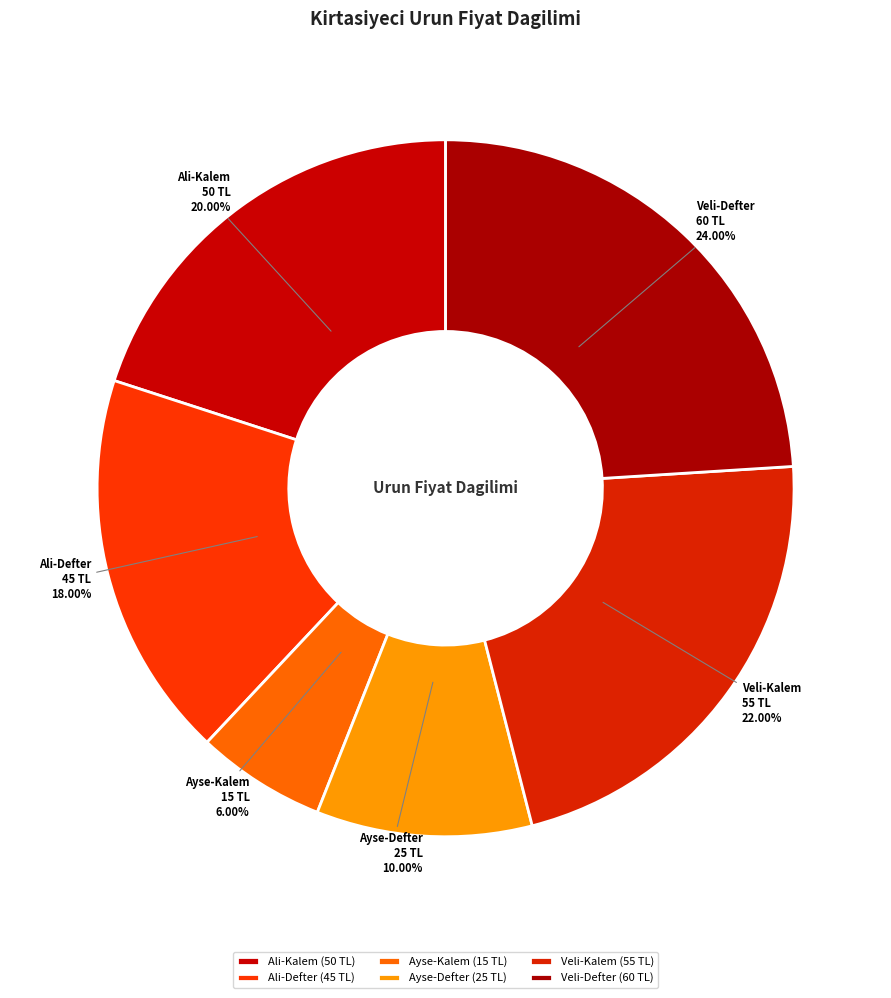

Does any single category account for the majority?

No